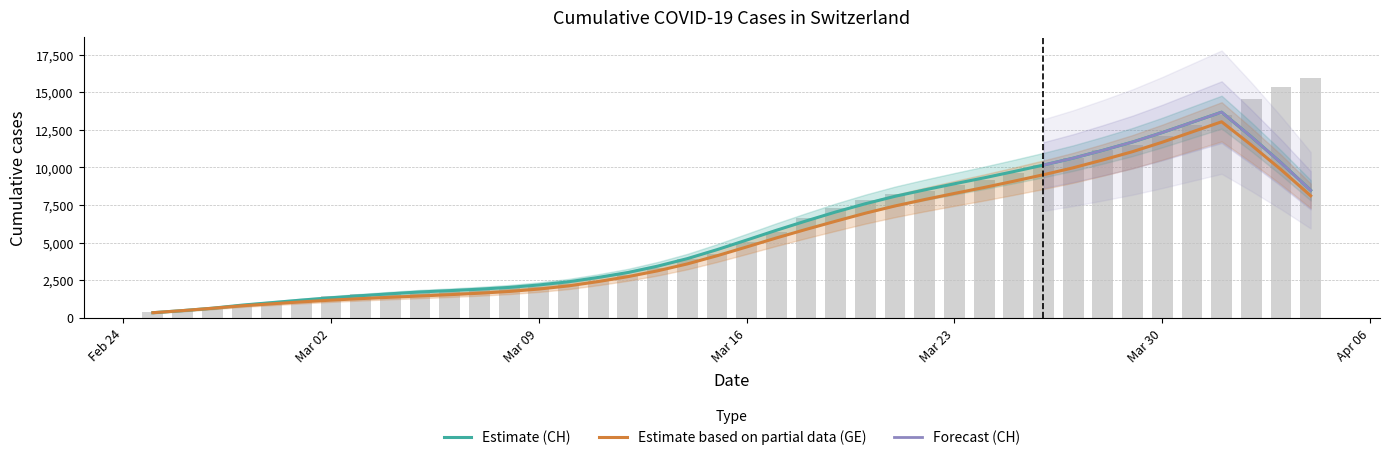

What is the difference between the values at 2020-03-31 and 2020-03-15?

8593